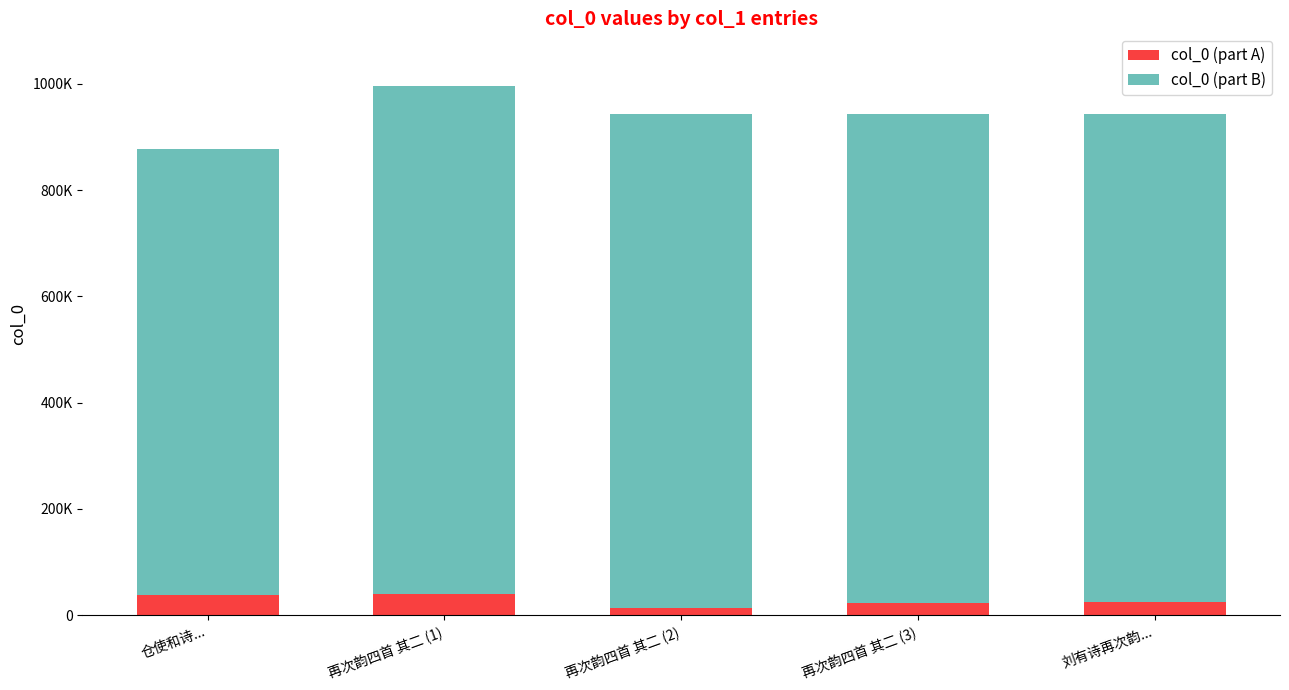

Does the chart contain stacked bars?

Yes